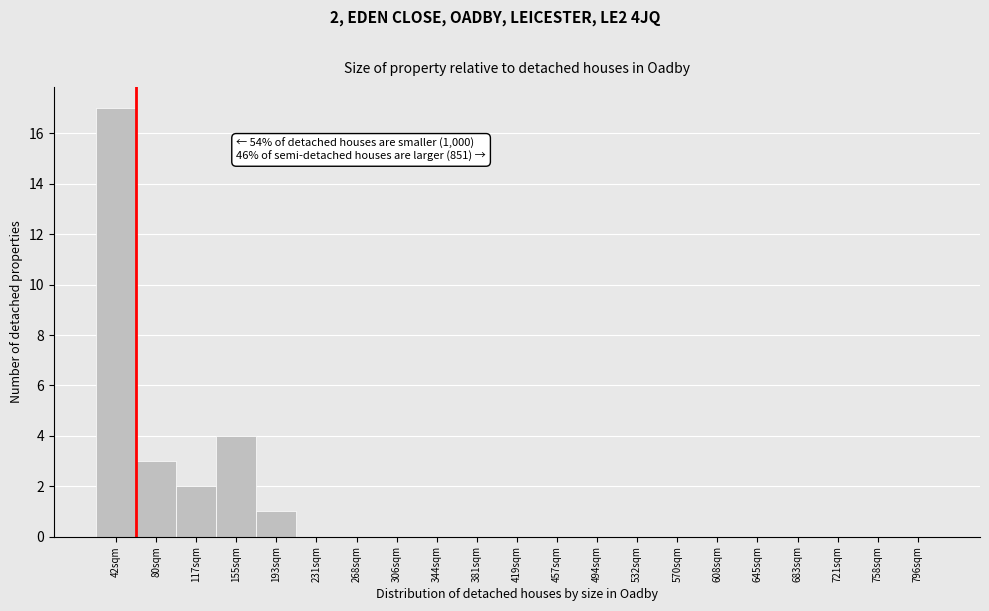

Reading right to left, transcribe all the data shown in this chart.

796sqm=0	758sqm=0	721sqm=0	683sqm=0	645sqm=0	608sqm=0	570sqm=0	532sqm=0	494sqm=0	457sqm=0	419sqm=0	381sqm=0	344sqm=0	306sqm=0	268sqm=0	231sqm=0	193sqm=1	155sqm=4	117sqm=2	80sqm=3	42sqm=17